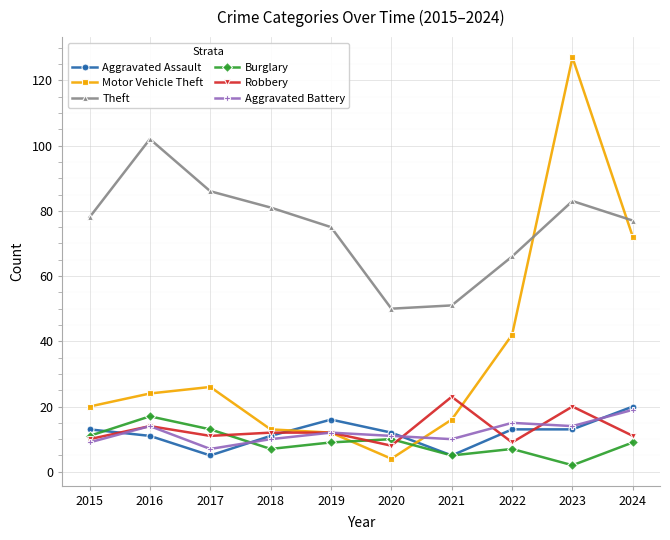

Is the value of Theft at 2018 greater than the value of Aggravated Assault at 2024?

Yes